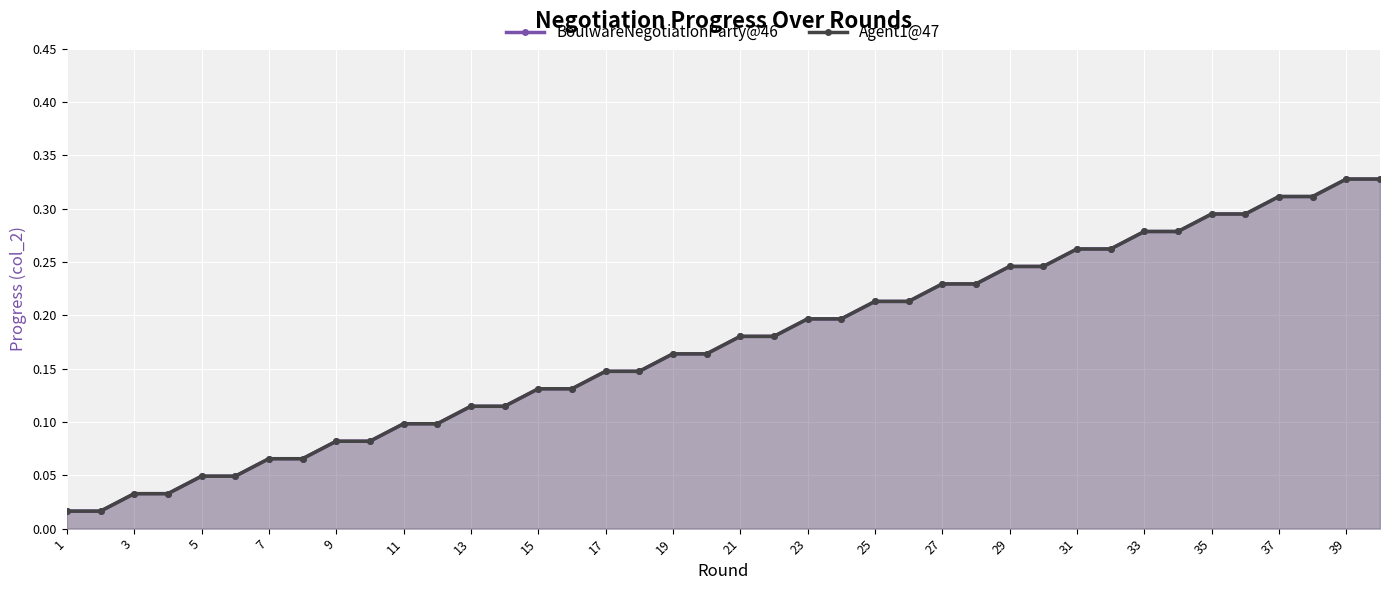

Reading right to left, transcribe all the data shown in this chart.

BoulwareNegotiationParty@46: 0.3	0.3	0.3	0.3	0.3	0.3	0.3	0.3	0.3	0.3	0.2	0.2	0.2	0.2	0.2	0.2	0.2	0.2	0.2	0.2	0.2	0.2	0.1	0.1	0.1	0.1	0.1	0.1	0.1	0.1	0.1	0.1	0.1	0.1	0.0	0.0	0.0	0.0	0.0	0.0
Agent1@47: 0.3	0.3	0.3	0.3	0.3	0.3	0.3	0.3	0.3	0.3	0.2	0.2	0.2	0.2	0.2	0.2	0.2	0.2	0.2	0.2	0.2	0.2	0.1	0.1	0.1	0.1	0.1	0.1	0.1	0.1	0.1	0.1	0.1	0.1	0.0	0.0	0.0	0.0	0.0	0.0